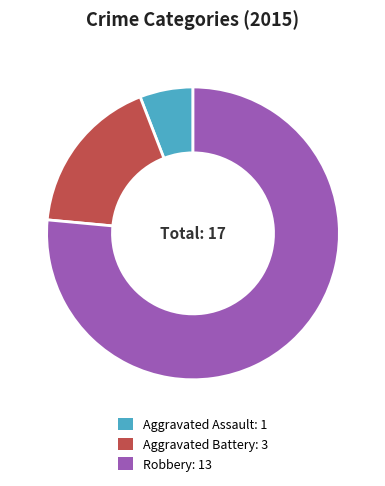

Is it true that Aggravated Assault is 17% of the pie?

False